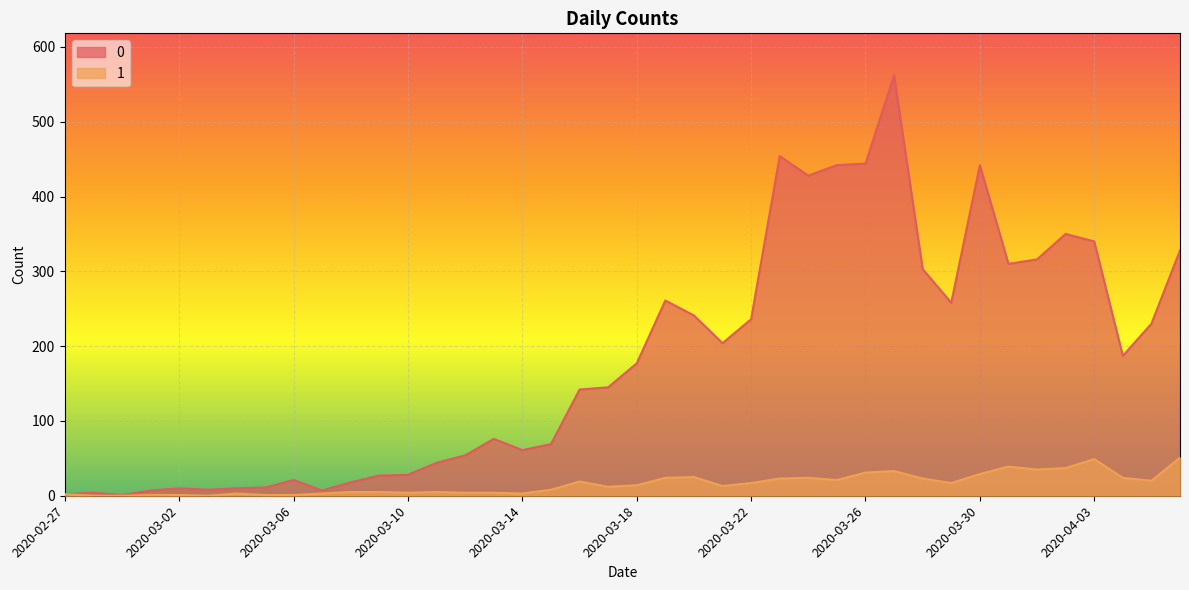

List the series in order of their overall mean, lowest first.

1, 0